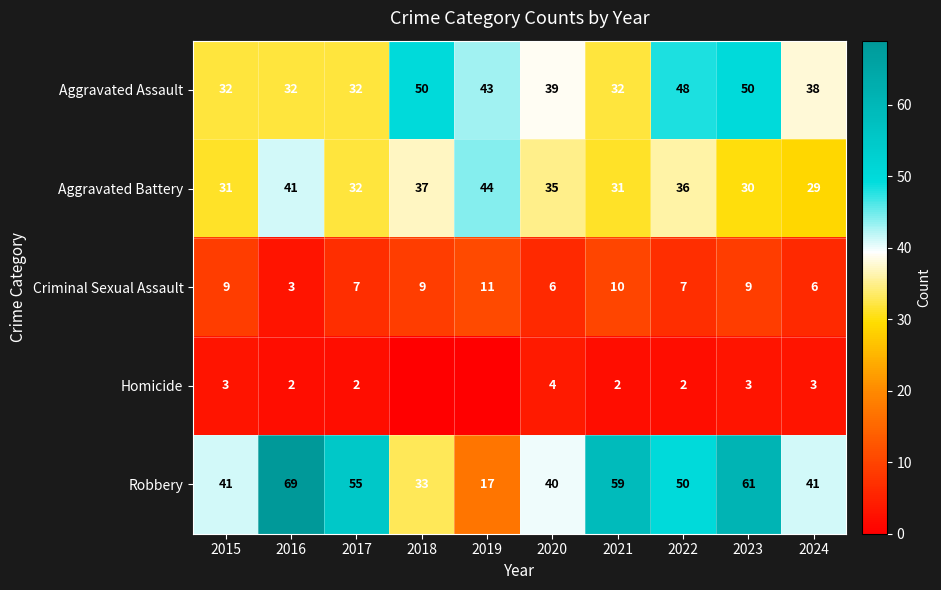

Count the Criminal Sexual Assault values in the range 6 to 9.

7